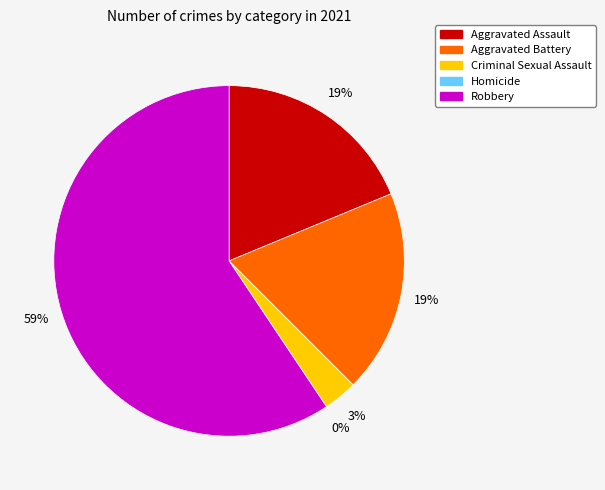

How many slices are in this pie chart?

5